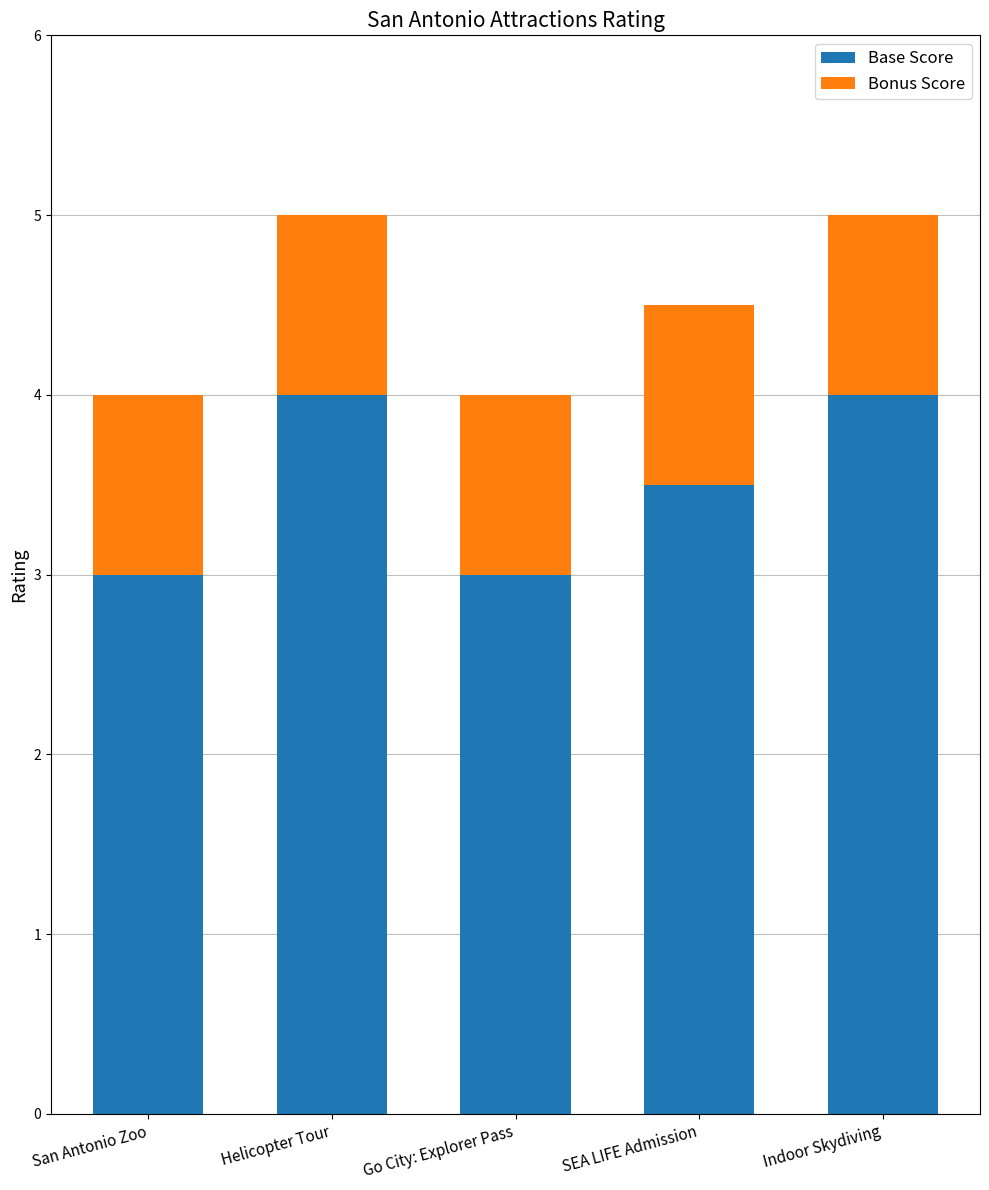

Reading left to right, list the values for the Base Score series.

3.0	4.0	3.0	3.5	4.0